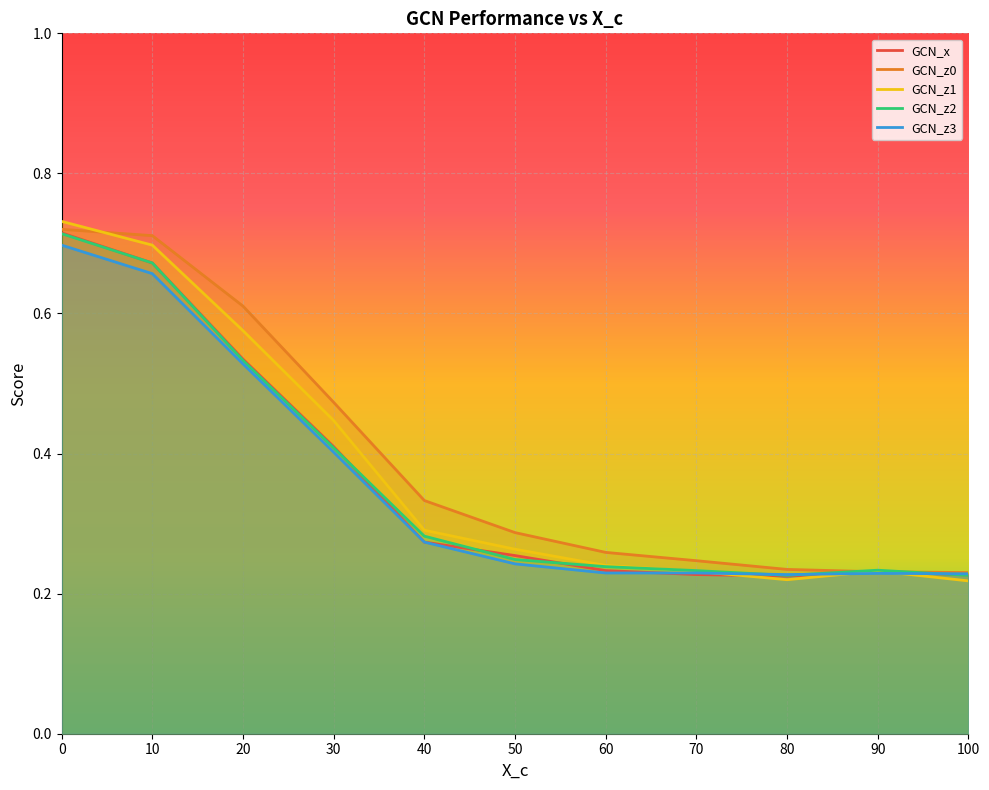

Between 50 and 30, which is larger?

30